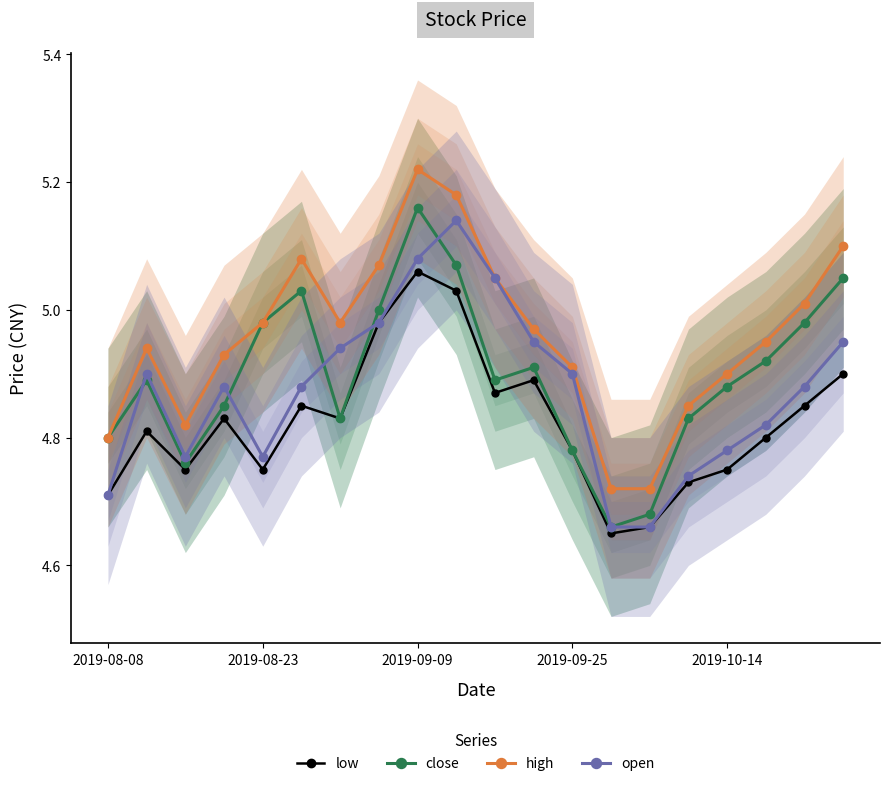

Which category has the highest value in the low series?

2019-09-09